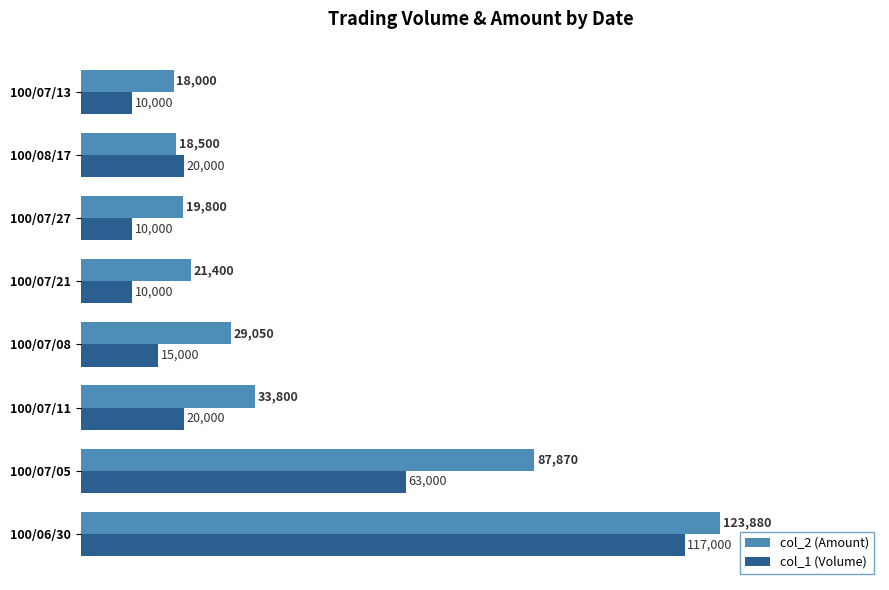

What is the average value of the col_1 (Volume) series?

33125